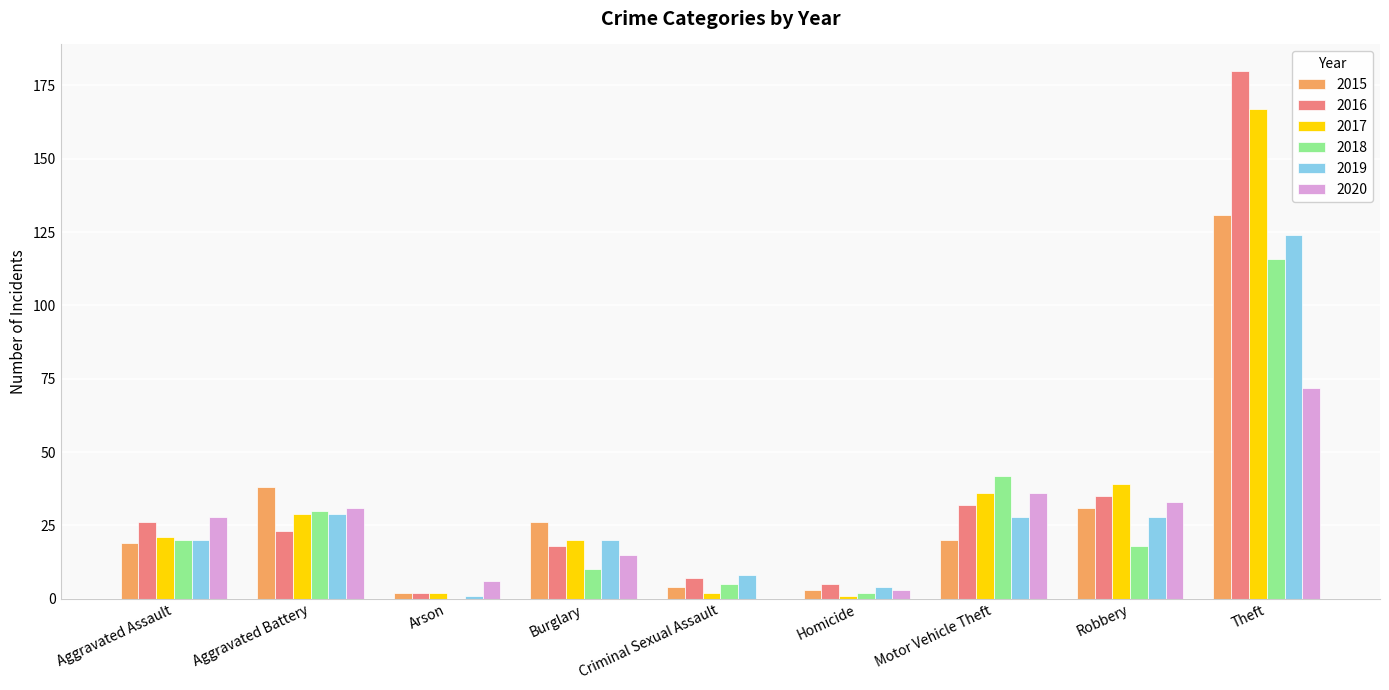

What is the maximum value shown in the chart?

180